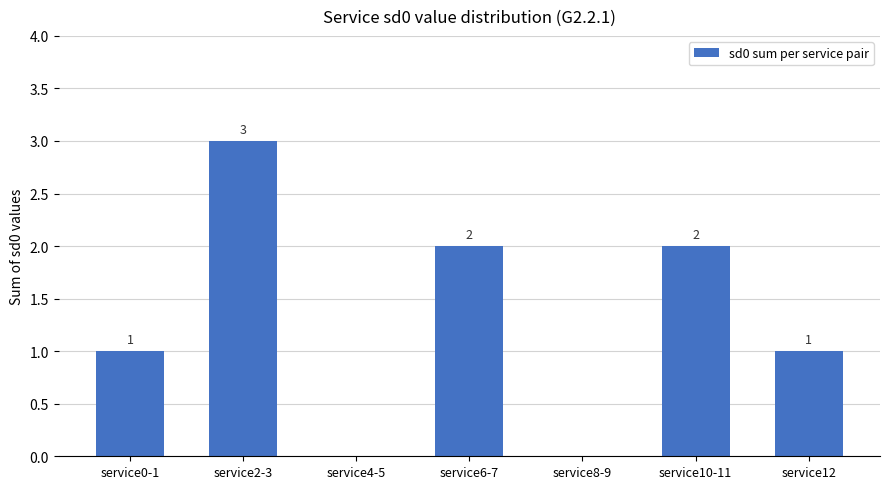

What is the greatest value displayed?

3